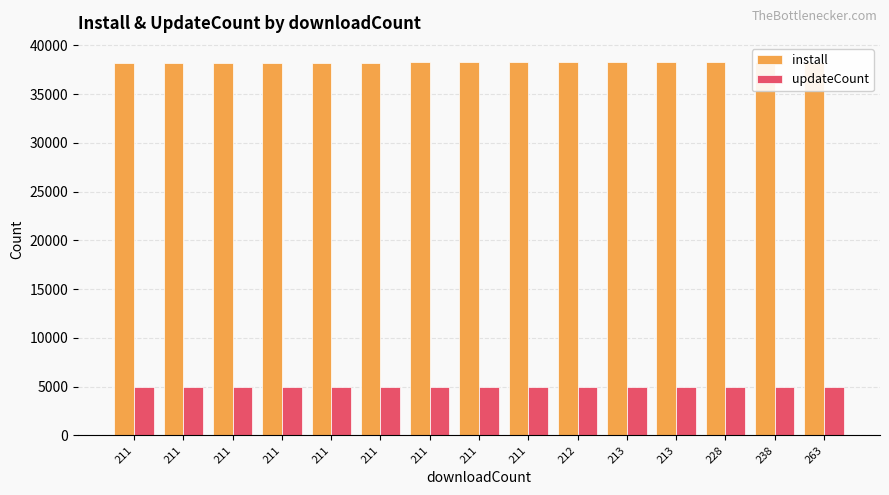

Reading left to right, what are all the values shown in this chart?

install: 38164	38166	38181	38200	38211	38224	38233	38243	38248	38262	38280	38293	38304	38311	38325
updateCount: 4946	4946	4946	4946	4946	4946	4946	4946	4948	4948	4949	4950	4950	4950	4951